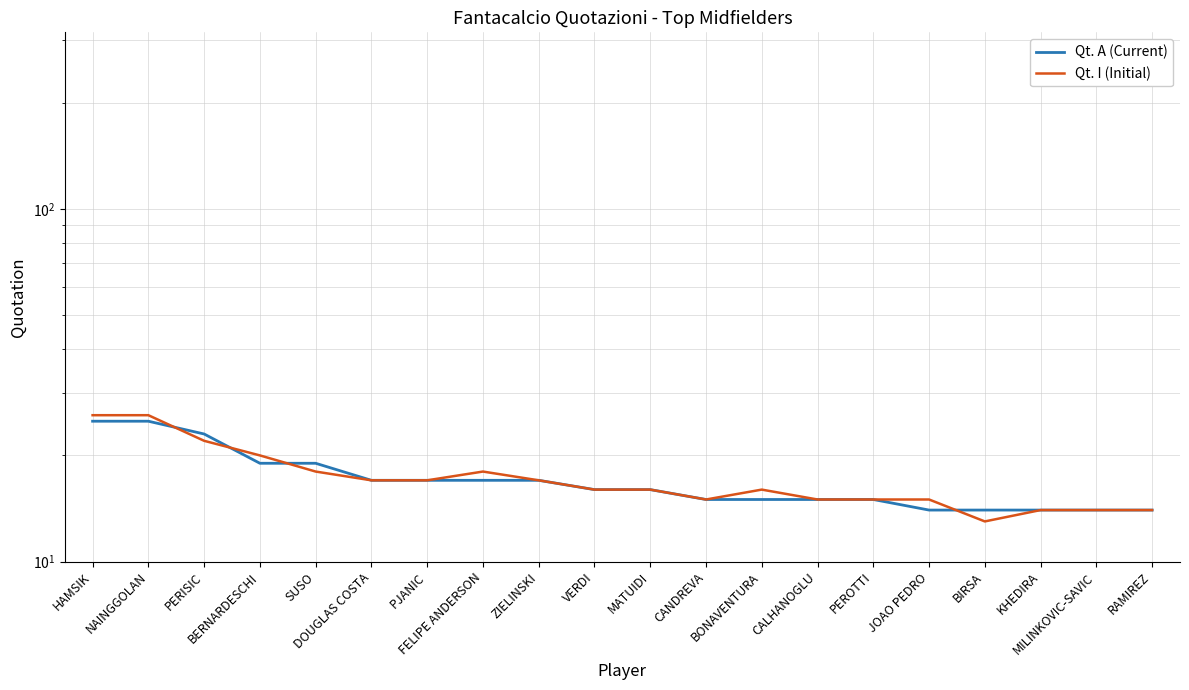

At which category does the chart reach its minimum across all series?

BIRSA